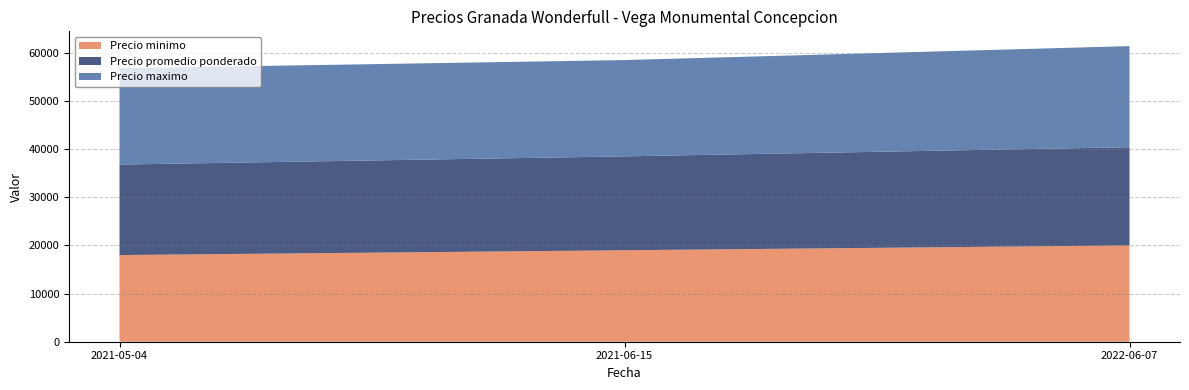

What is the minimum value for Precio minimo?

18000